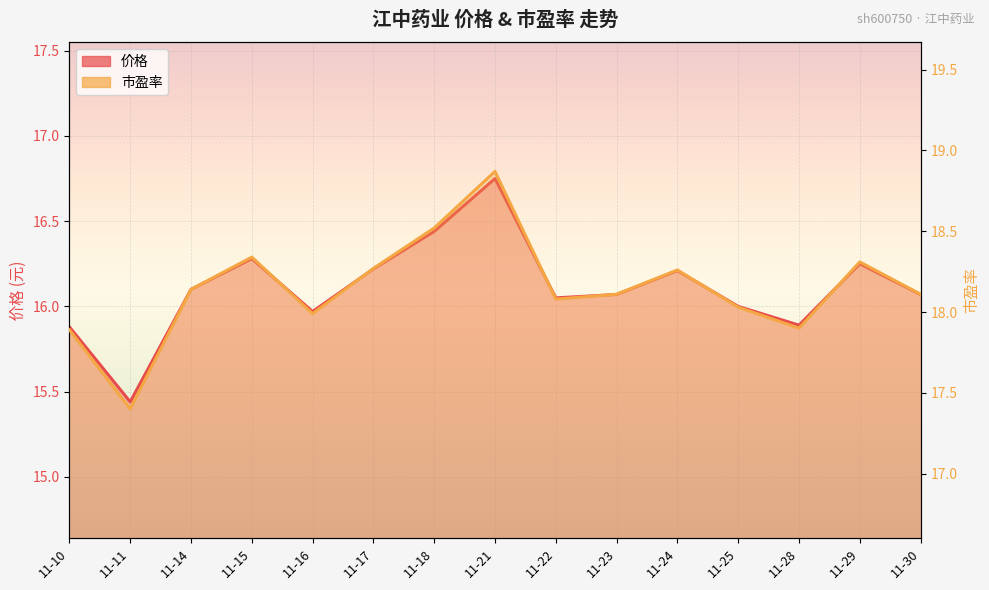

What is the difference between the maximum and minimum values in the 市盈率 series?

1.5